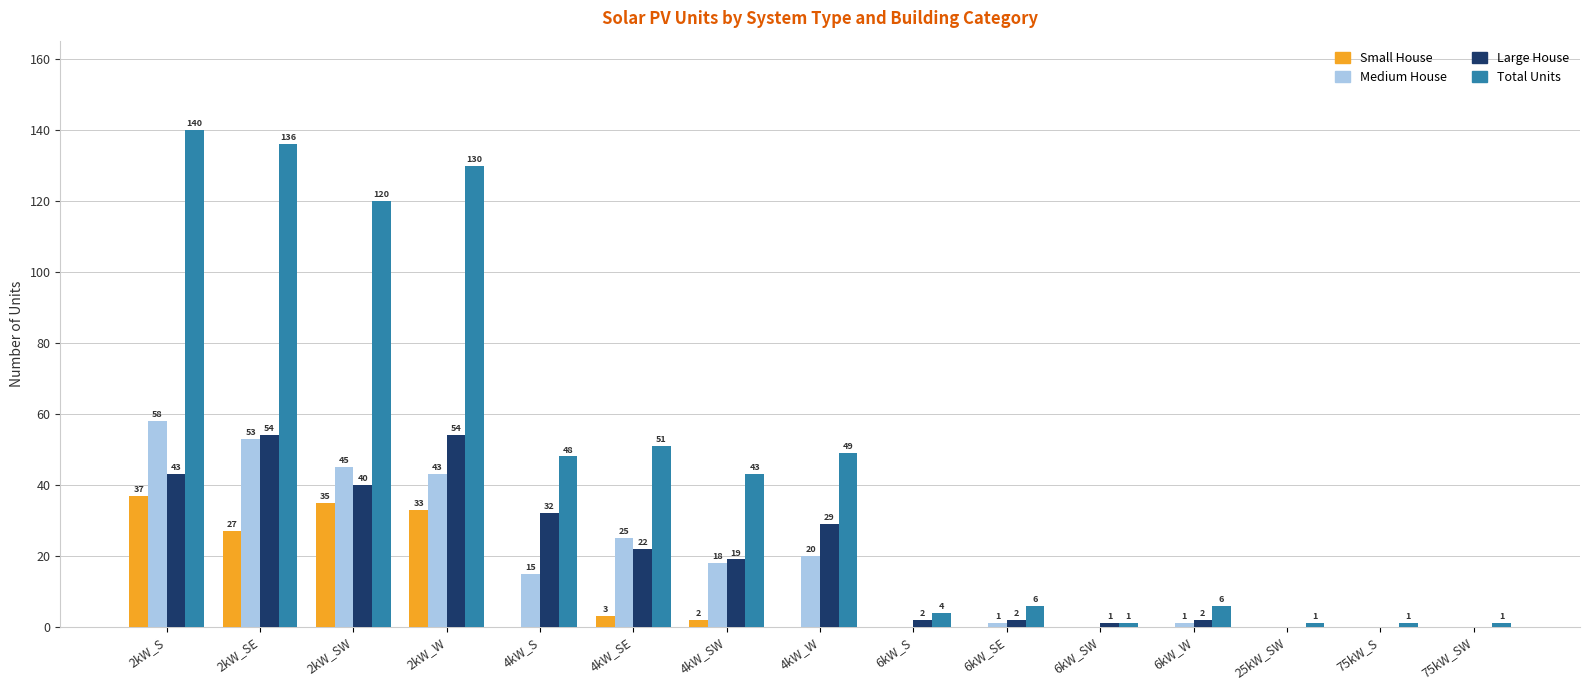

The Total Units series shows 136 at 2kW_SE. True or false?

True